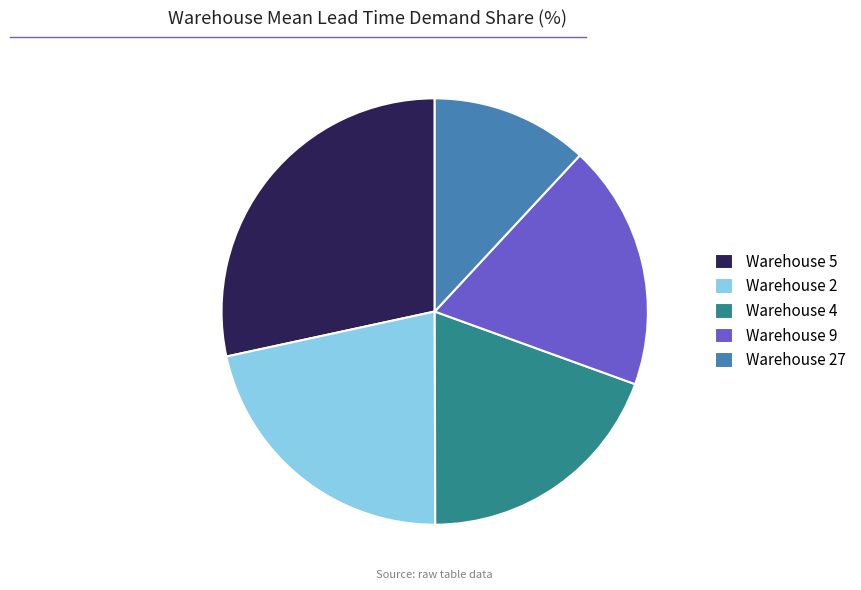

How many slices are in this pie chart?

5